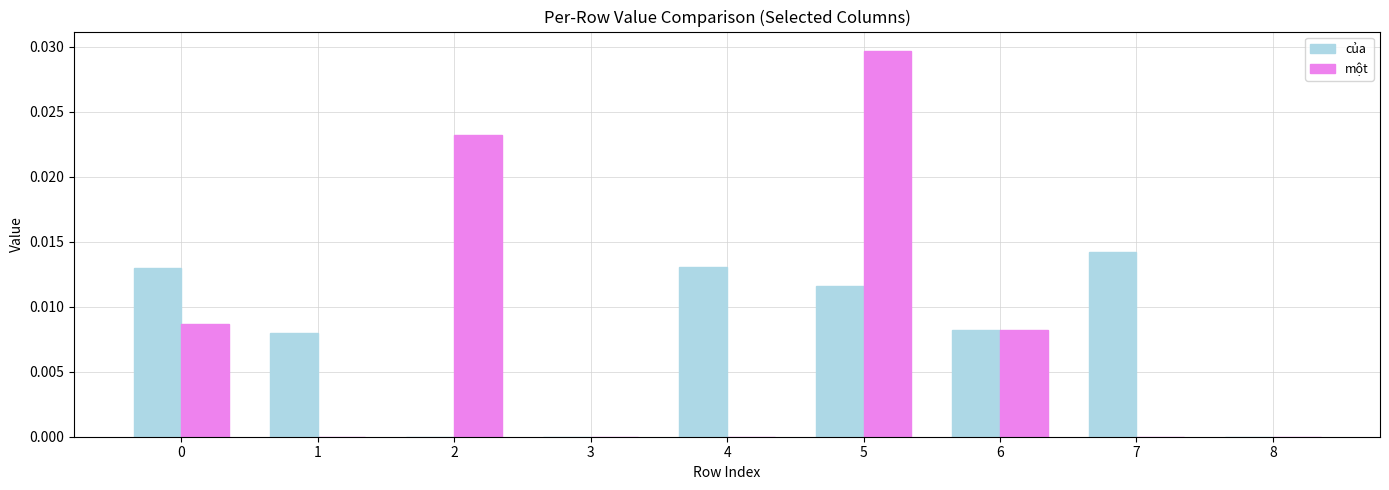

The của series shows 0.0 at 6. True or false?

True